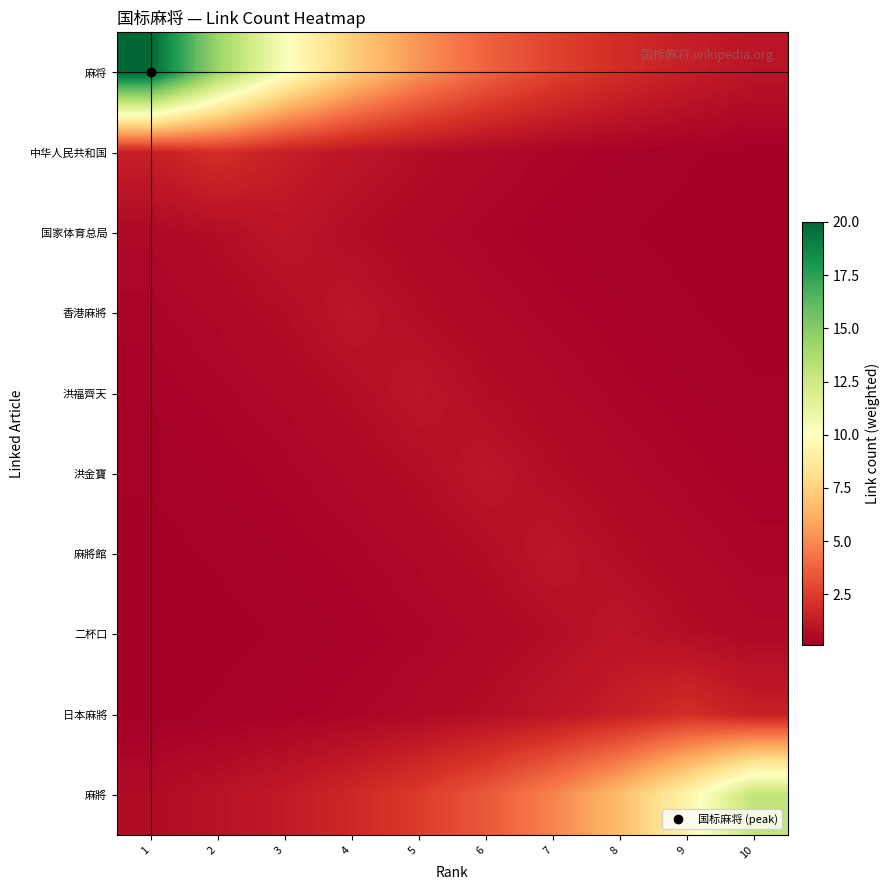

How many categories are shown in the chart?

10